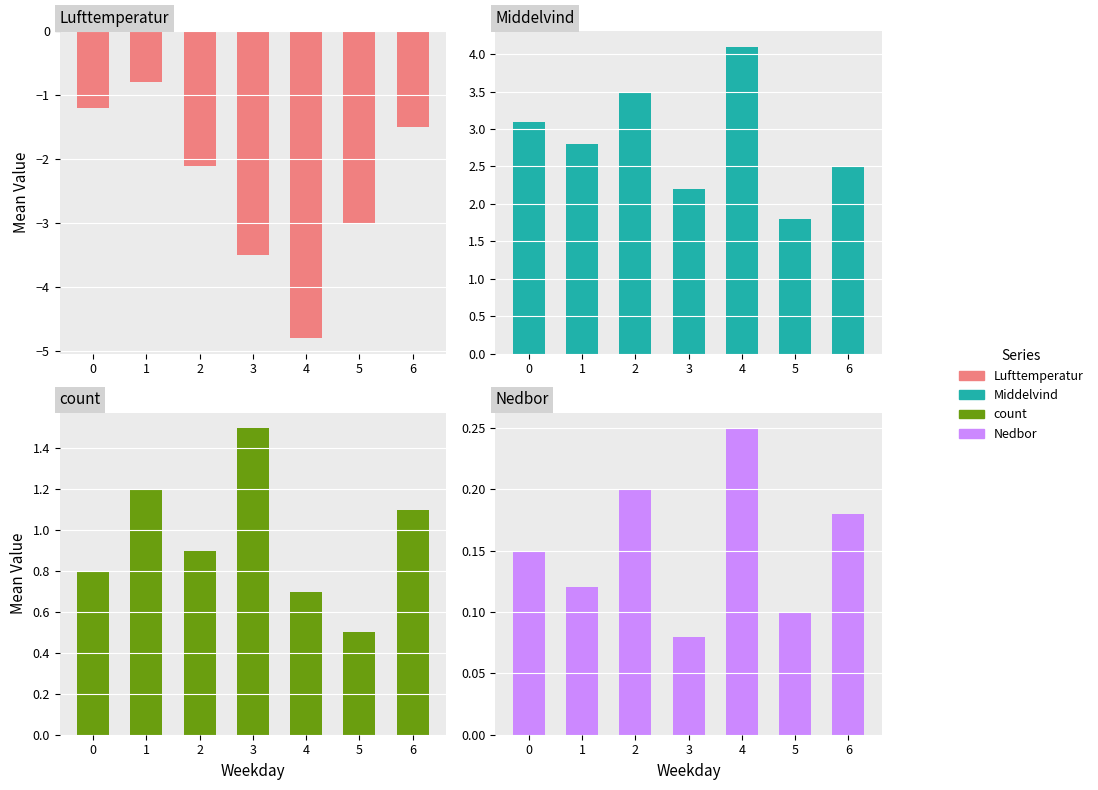

Reading left to right, what are all the values shown in this chart?

Lufttemperatur: -1.2	-0.8	-2.1	-3.5	-4.8	-3.0	-1.5
Middelvind: 3.1	2.8	3.5	2.2	4.1	1.8	2.5
count: 0.8	1.2	0.9	1.5	0.7	0.5	1.1
Nedbor: 0.1	0.1	0.2	0.1	0.2	0.1	0.2